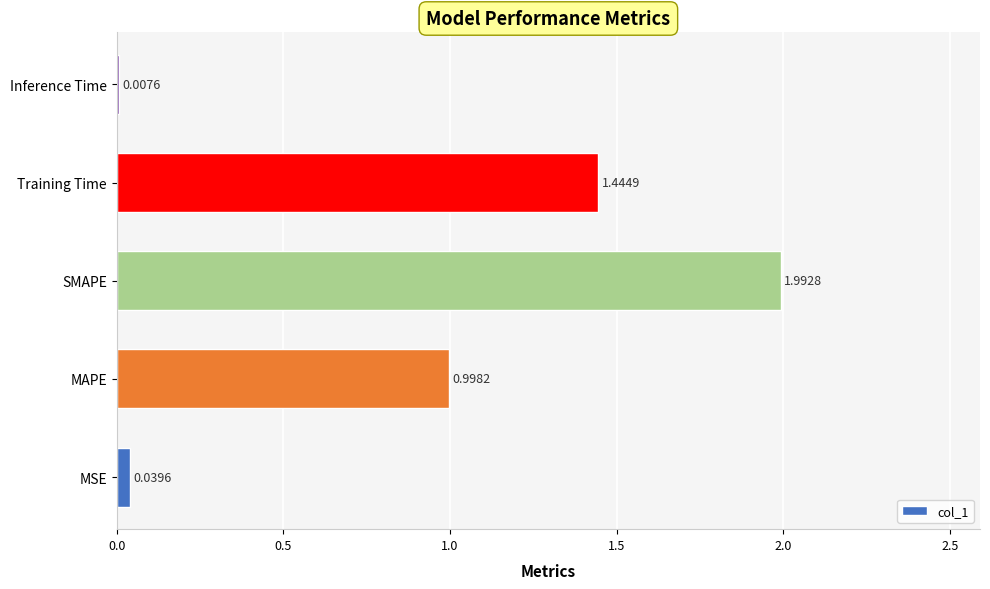

What is the sum of all values?

4.5